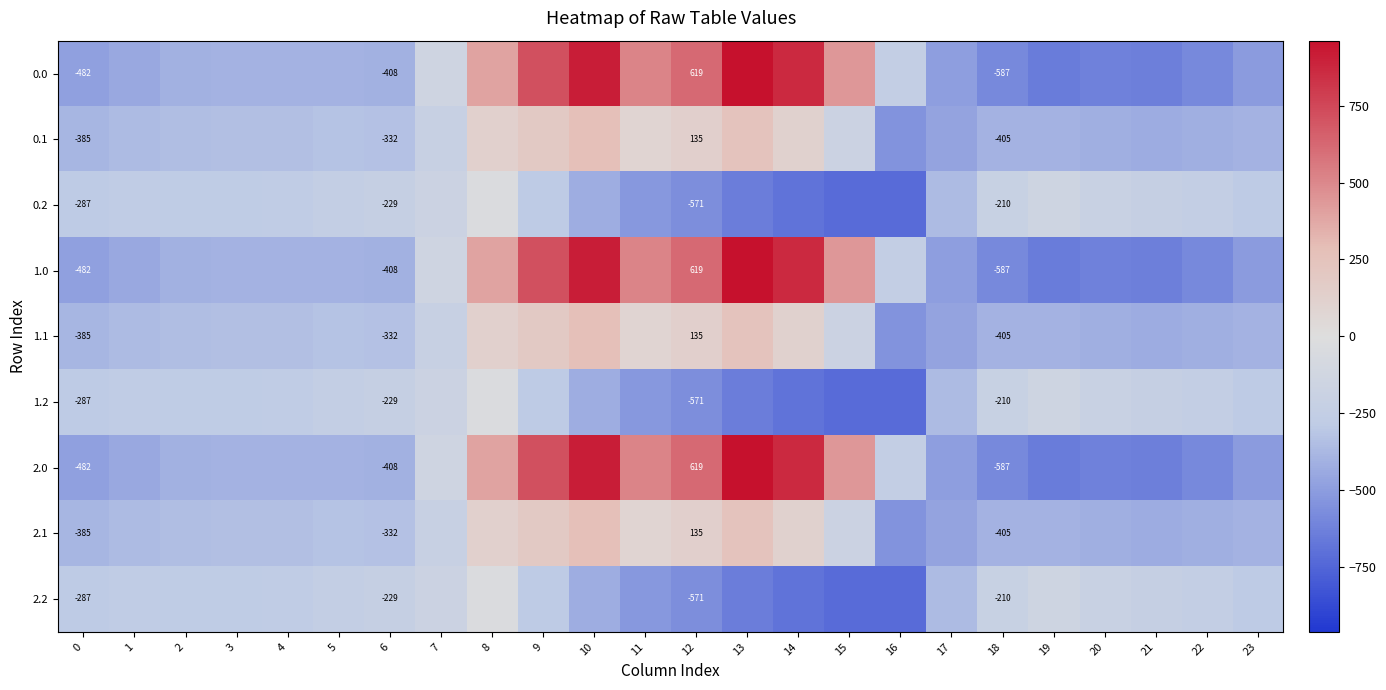

What is the difference between the highest and lowest values at 2?

124.8